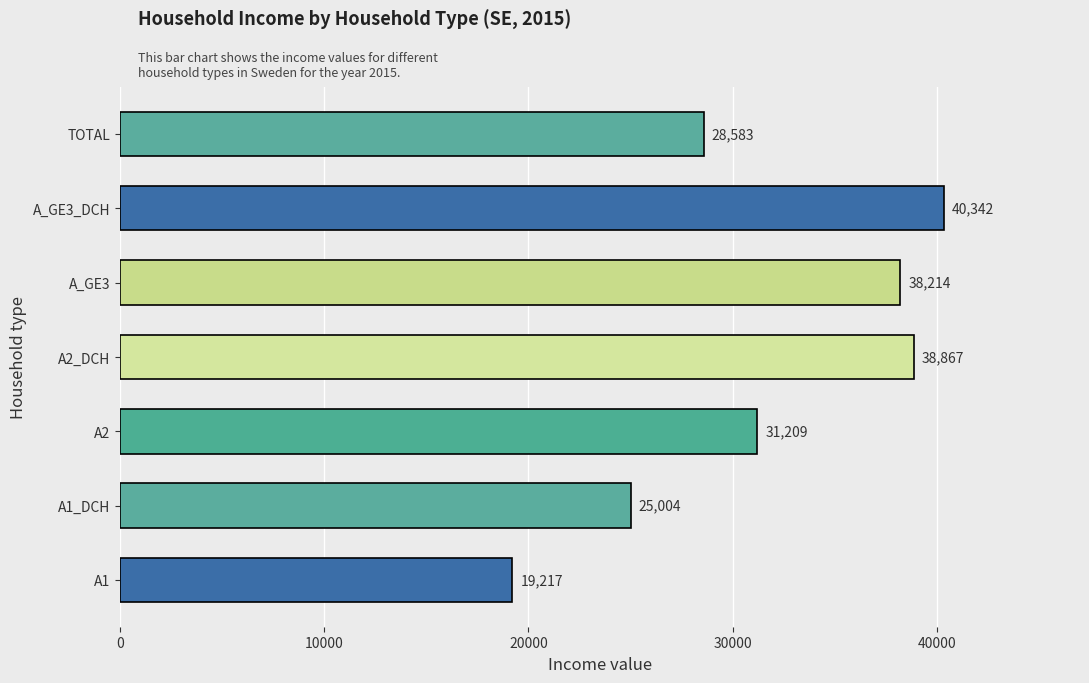

Where is the data nearest to the value 29779?

TOTAL